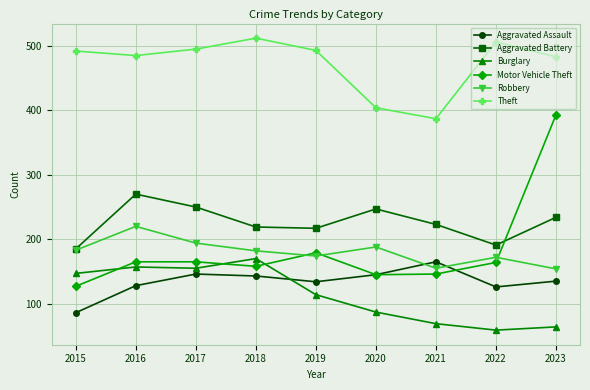

Which series has the widest spread of values?

Motor Vehicle Theft